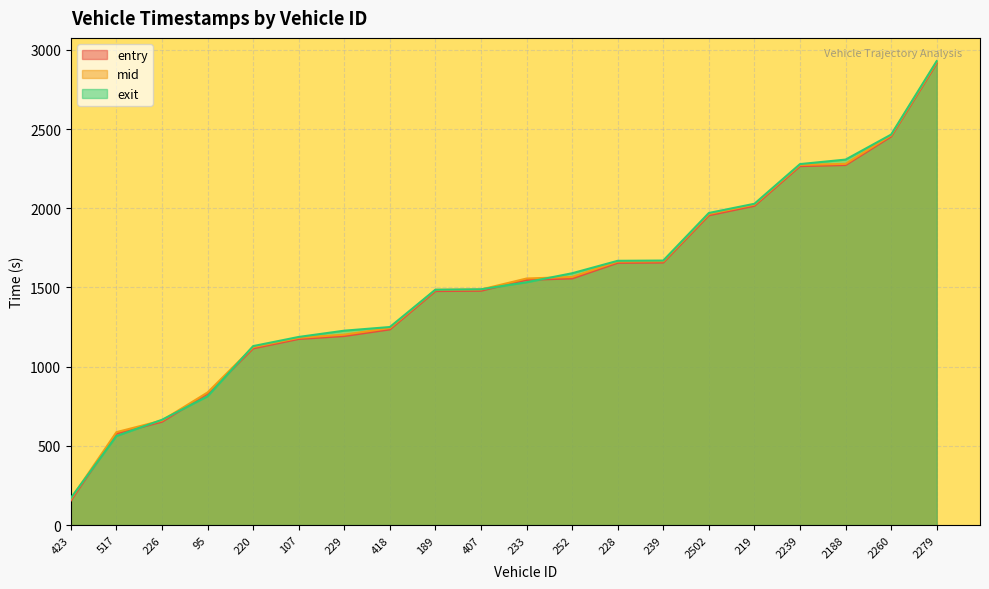

Does the chart display data point markers on the line(s)?

No